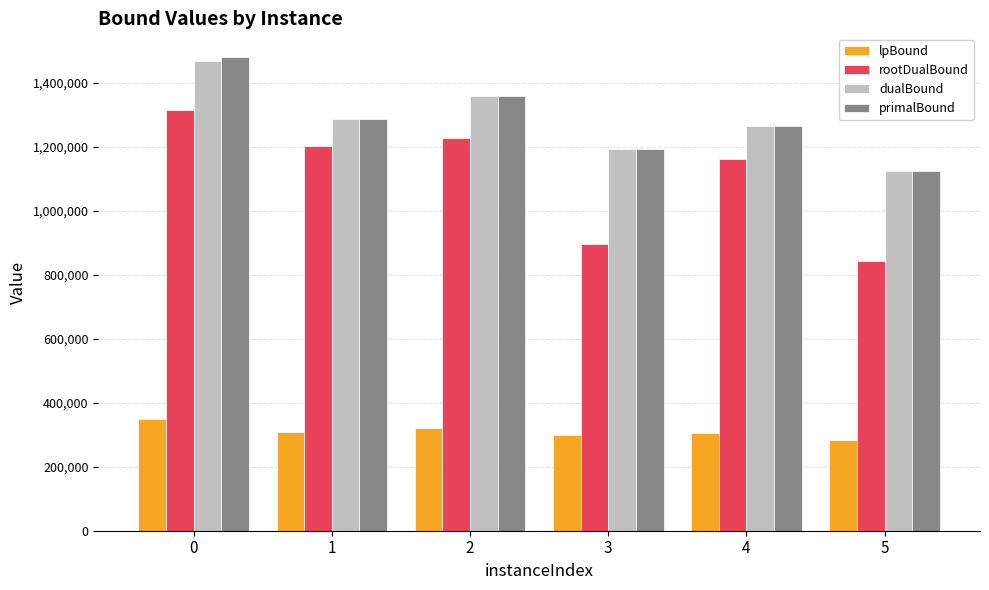

What is the sum of the dualBound values at 5 and 0?

2591125.6